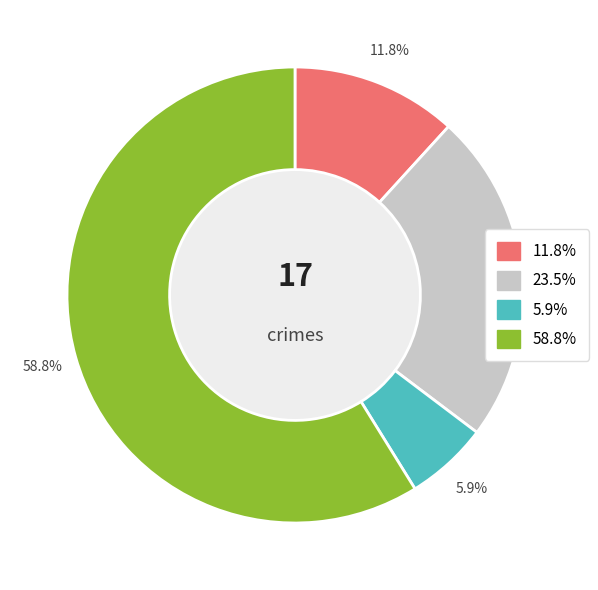

To the nearest percent, what is the average slice percentage?

25%